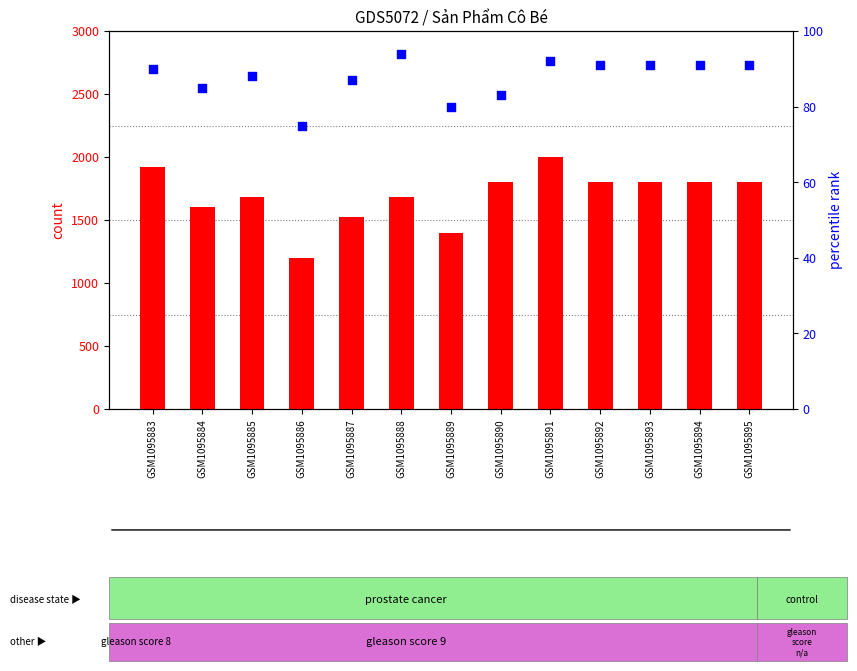

What is the total value across all series at GSM1095889?

1480